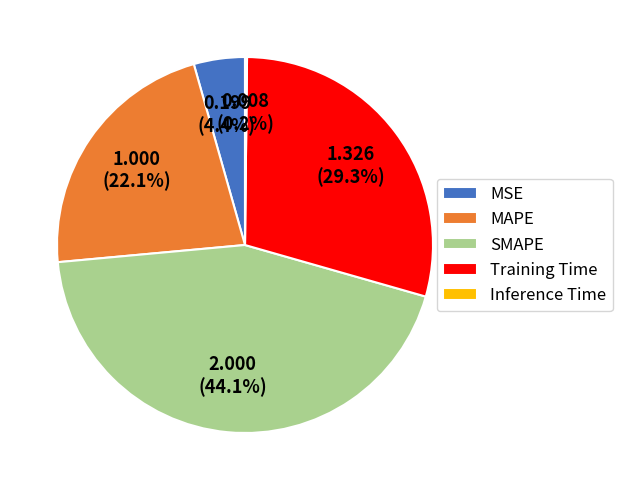

Approximately how many times larger is the value at SMAPE compared to Training Time?

1.5